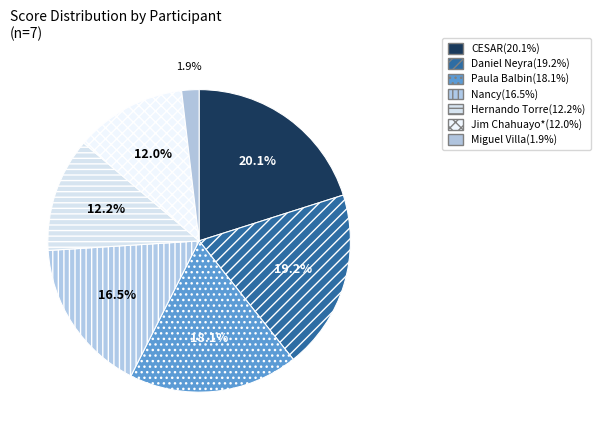

Combined, what portion of the pie is Paula Balbin and CESAR?

38.2%